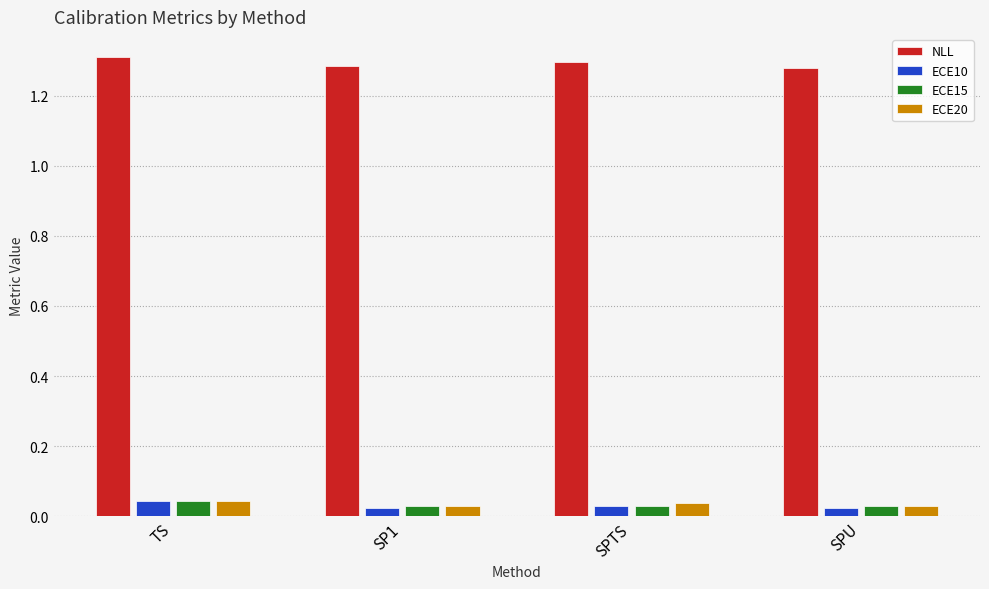

Is the value of NLL at SP1 greater than the value of ECE10 at SP1?

Yes